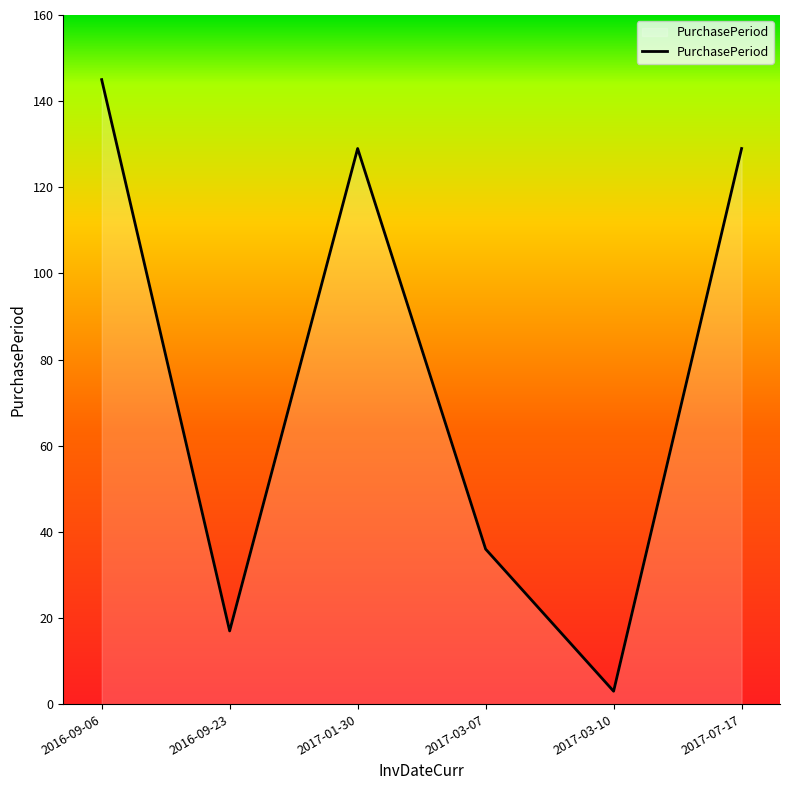

What is the sum of all values?

459